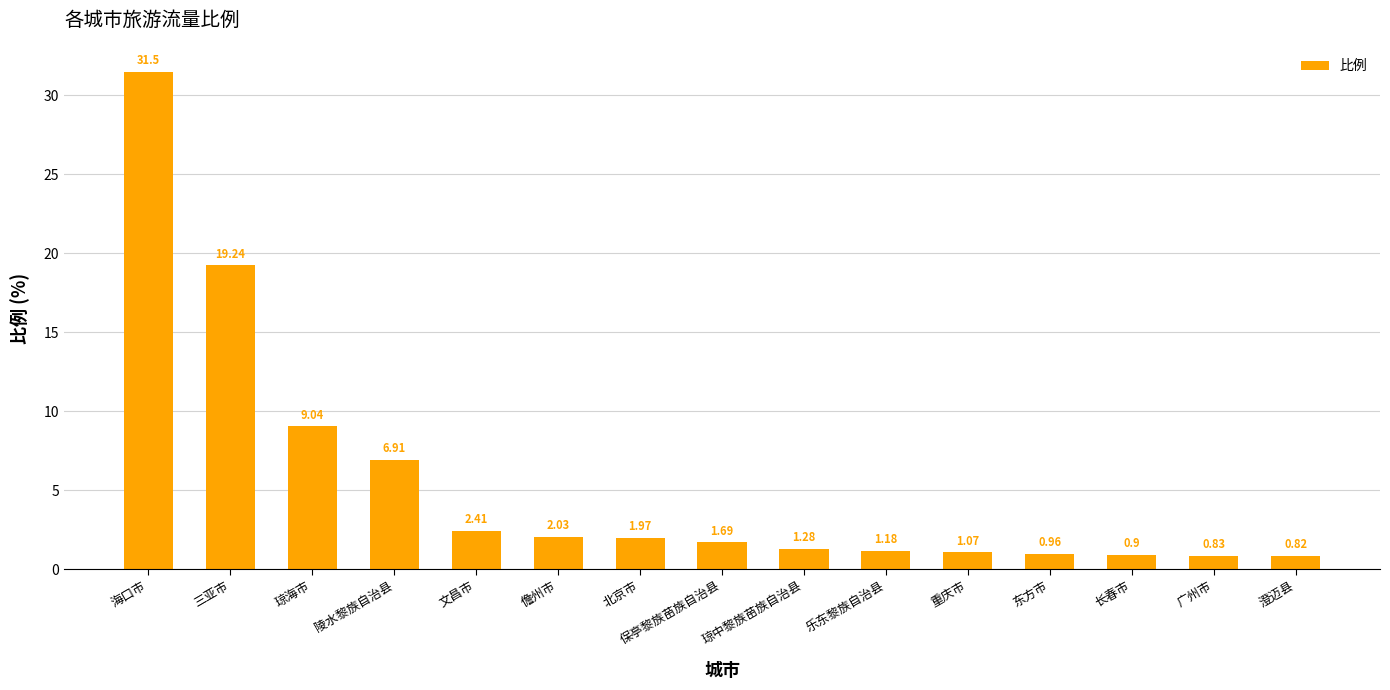

How many categories are shown in the chart?

15